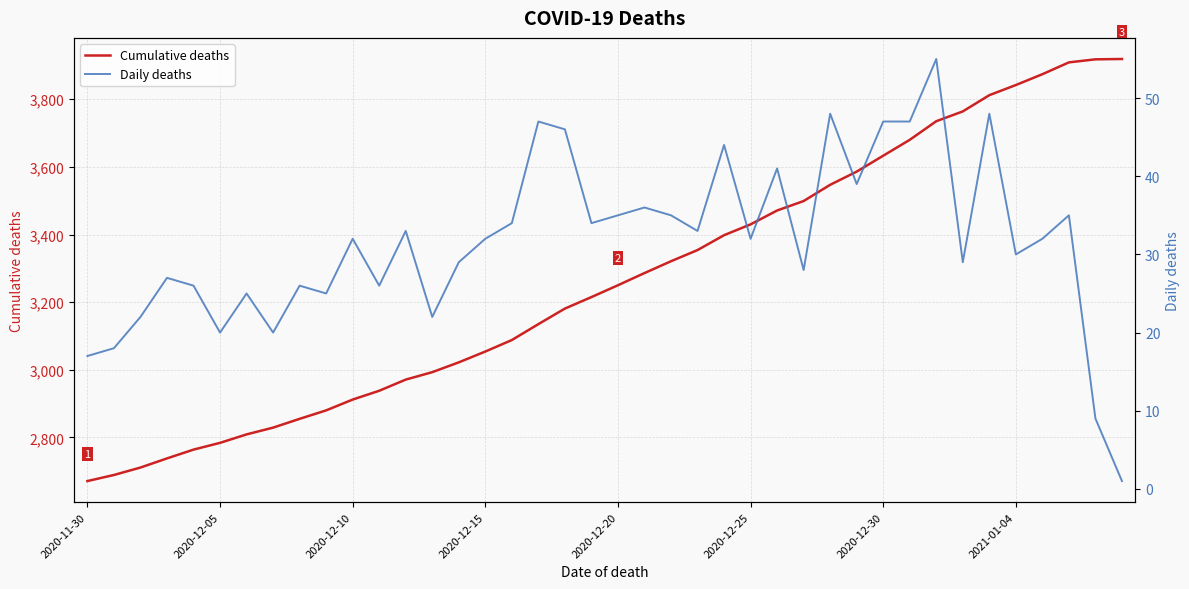

The value of Cumulative deaths at 14 is 3958. True or false?

False